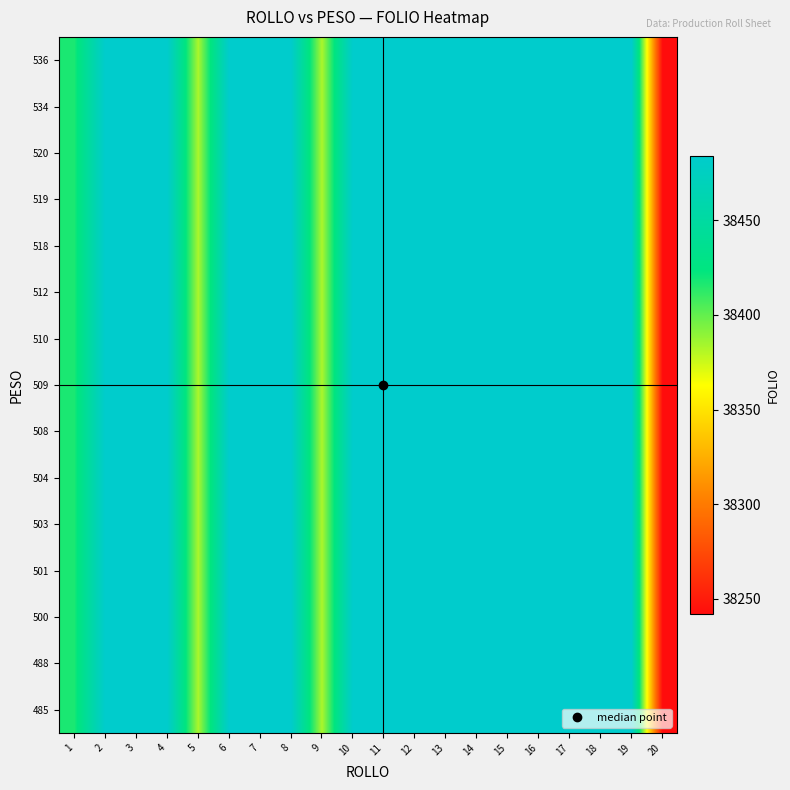

At which category is the sum across all series the highest?

2